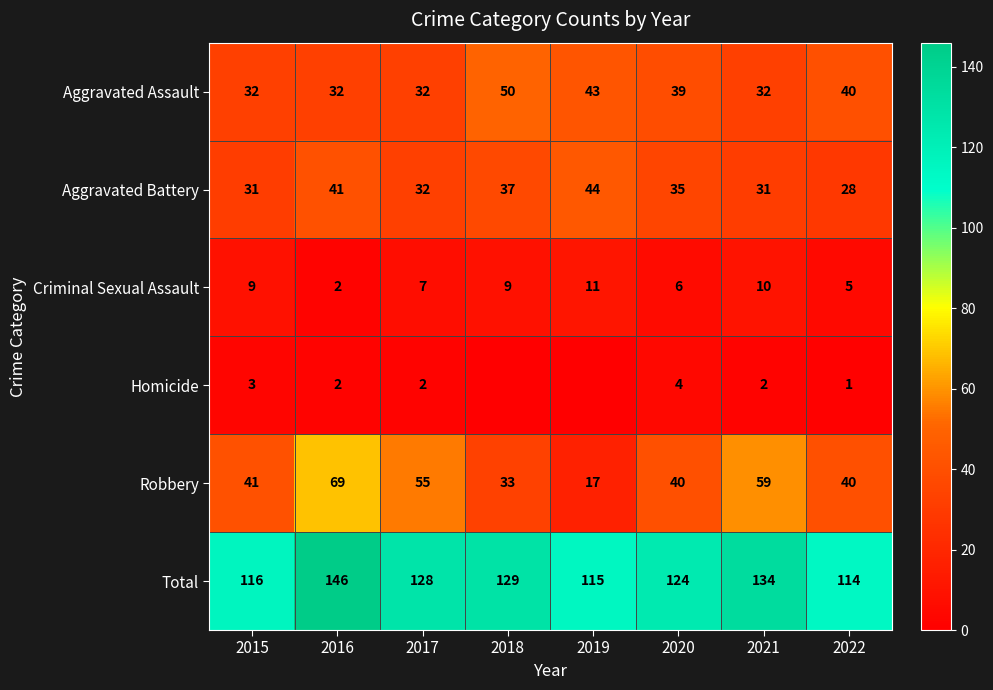

What is the spread (max minus min) of values at 2015?

113